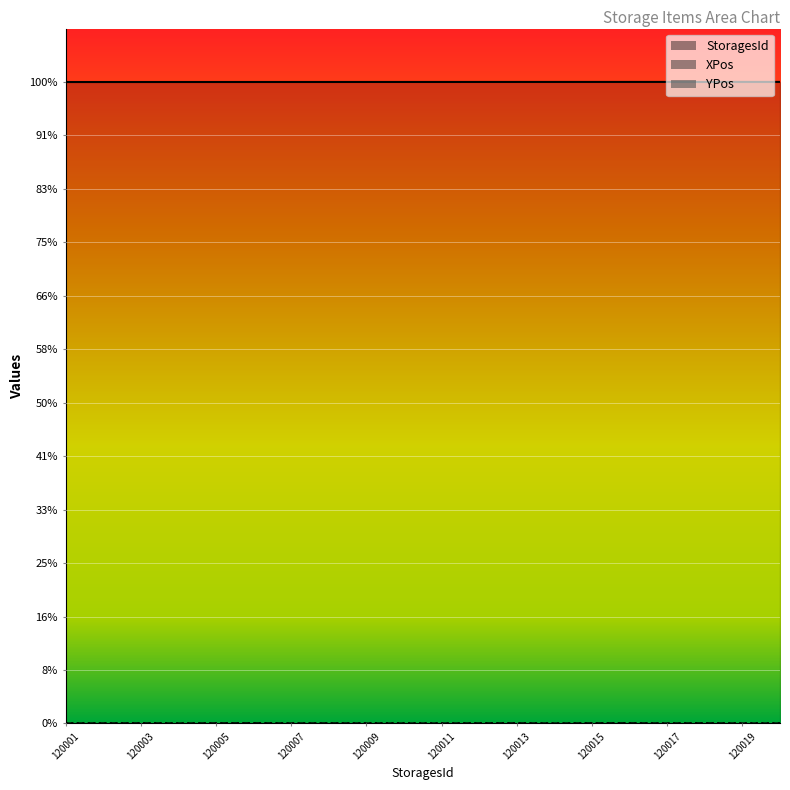

True or false: YPos has a value of 40 at 120001.

True